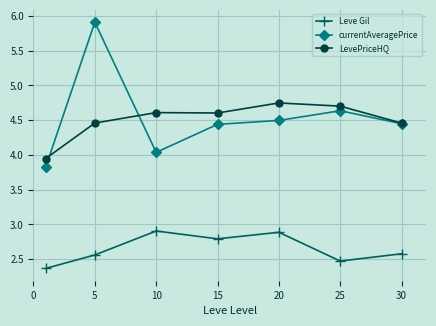

Which series has the largest total across all categories?

currentAveragePrice